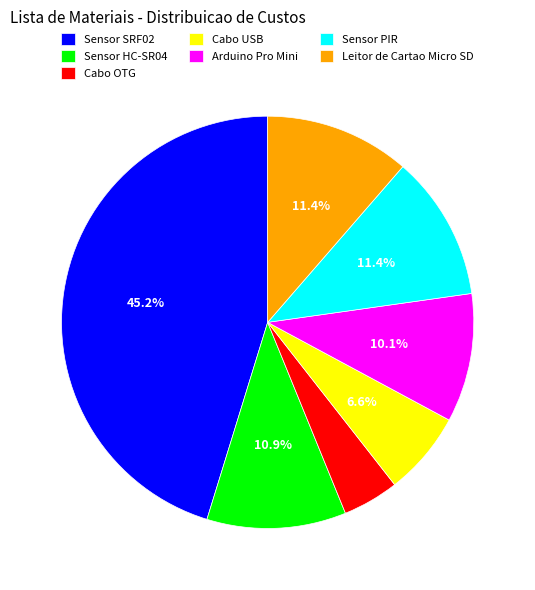

Combined, what portion of the pie is Leitor de Cartao Micro SD and Cabo USB?

18.0%